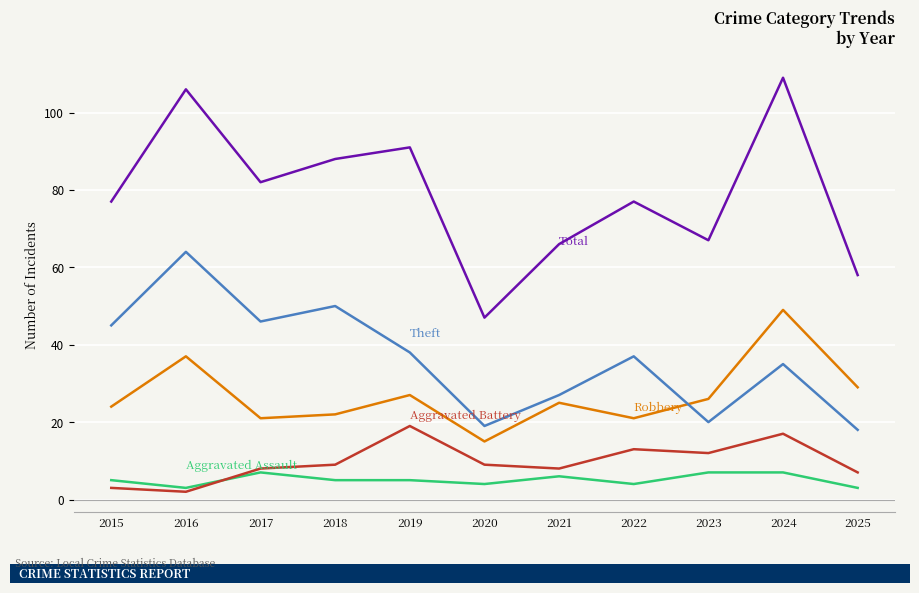

What is the total value across all series at 2023?

132